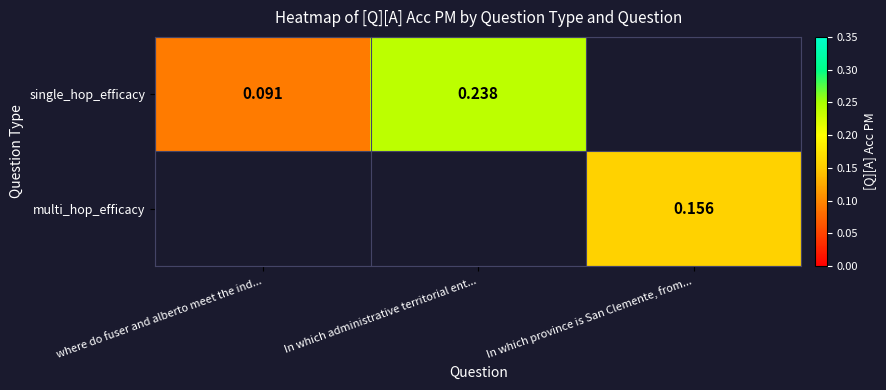

List the labels in order of multi_hop_efficacy value, smallest first.

where do fuser and alberto meet the ind..., In which administrative territorial ent..., In which province is San Clemente, from...